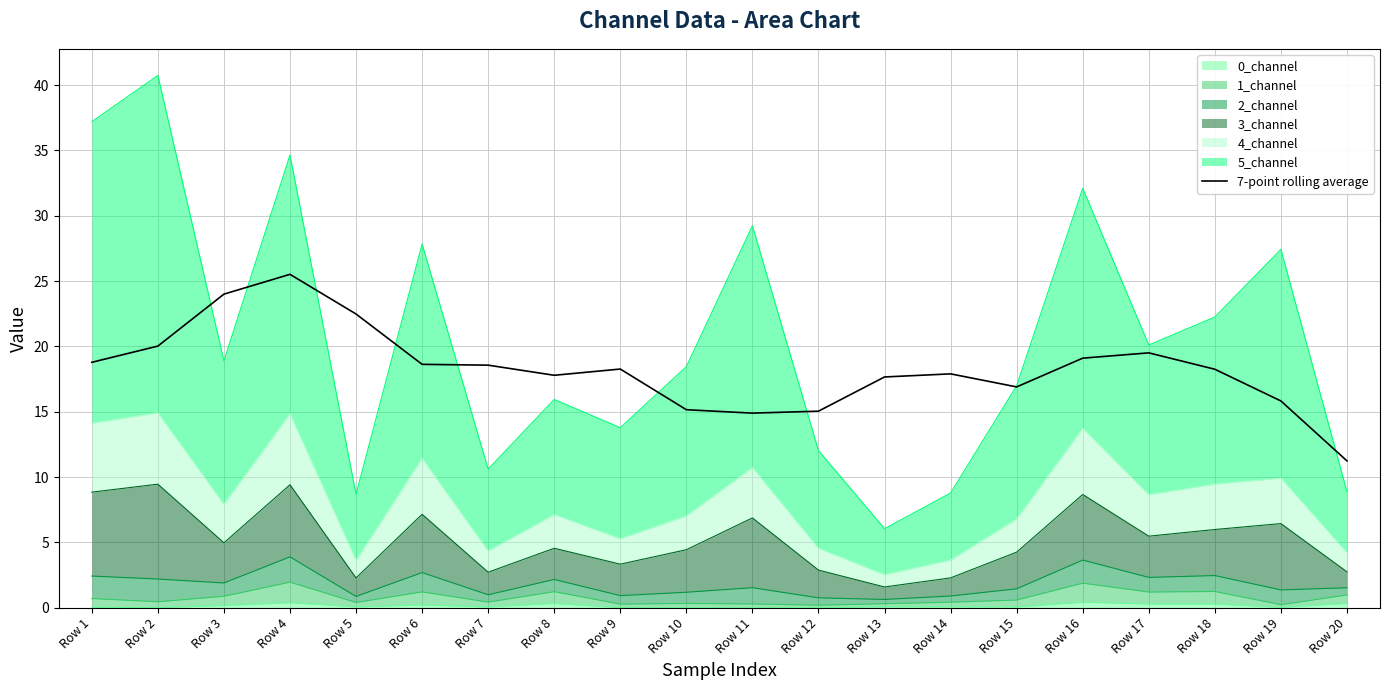

Count the number of values greater than 18.

11